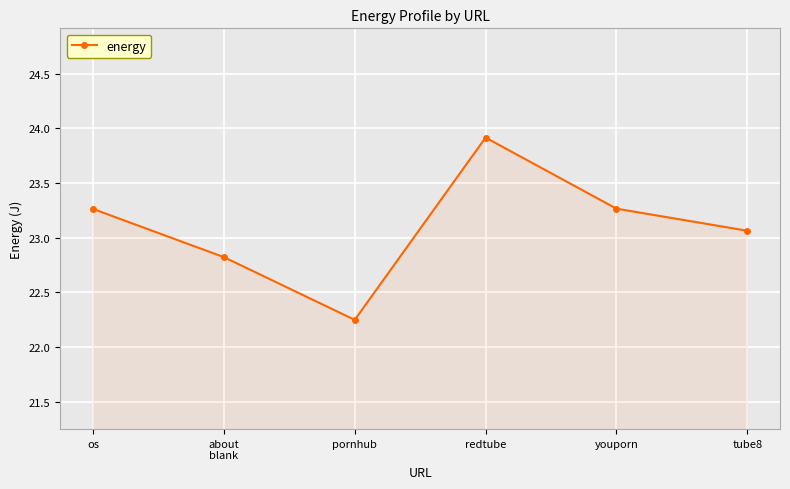

At which label does the data first exceed 23?

os